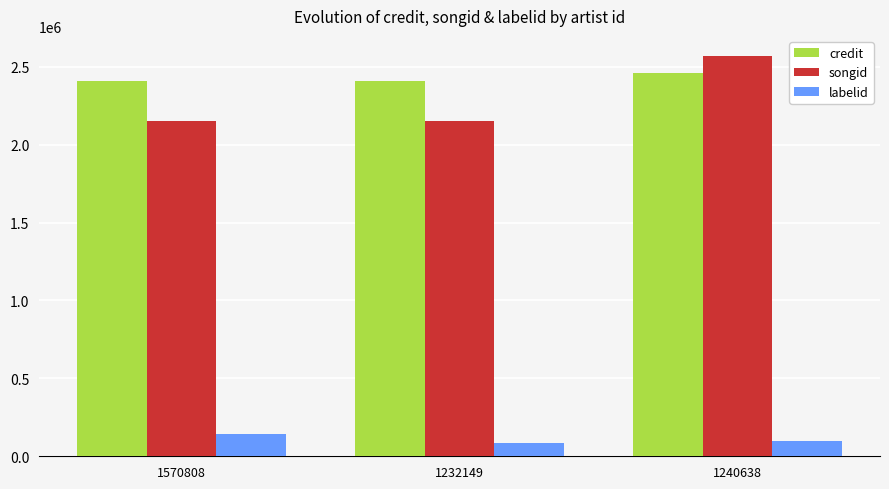

What are all the series names shown in the legend?

credit, songid, labelid